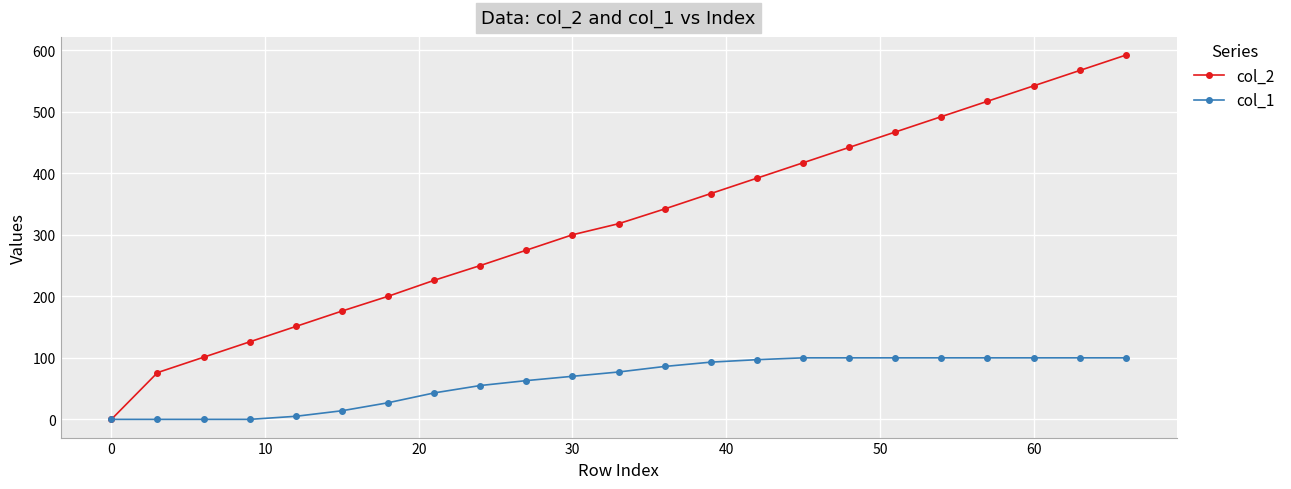

List the series in order of their peak value, highest first.

col_2, col_1